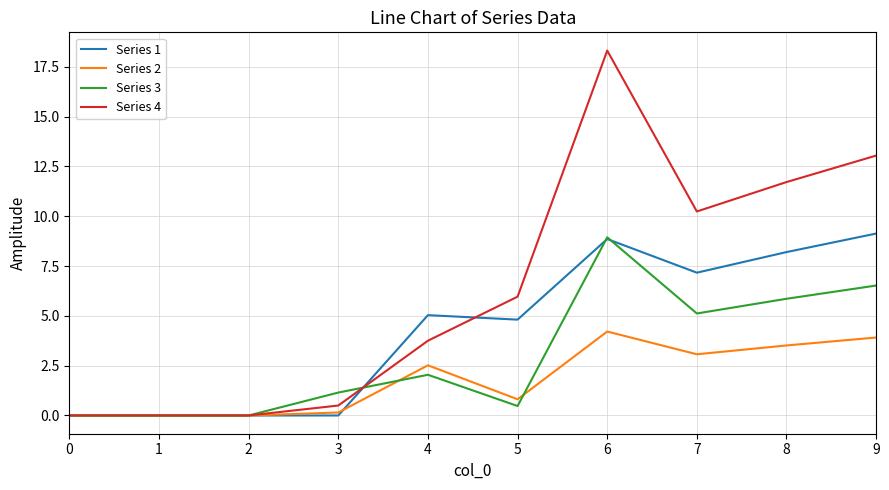

Is the value of Series 1 at 3 greater than the value of Series 4 at 5?

No